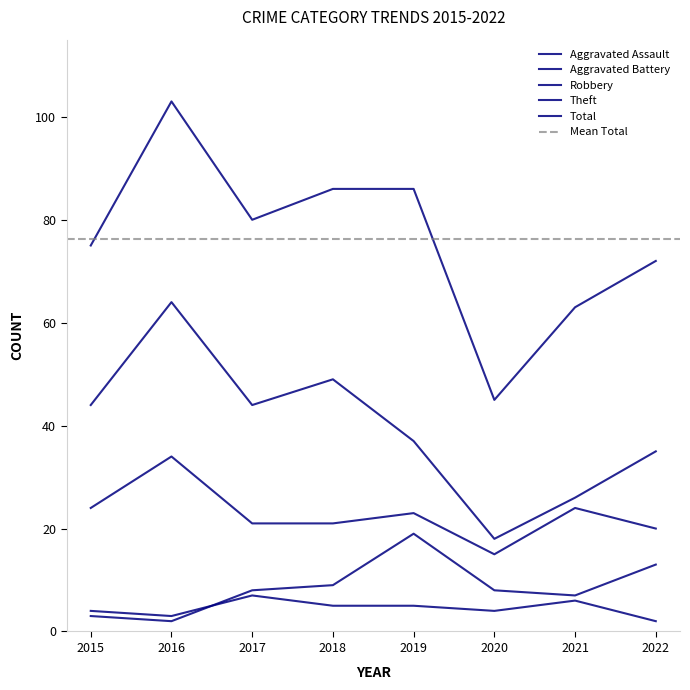

Does the chart have visible grid lines?

No